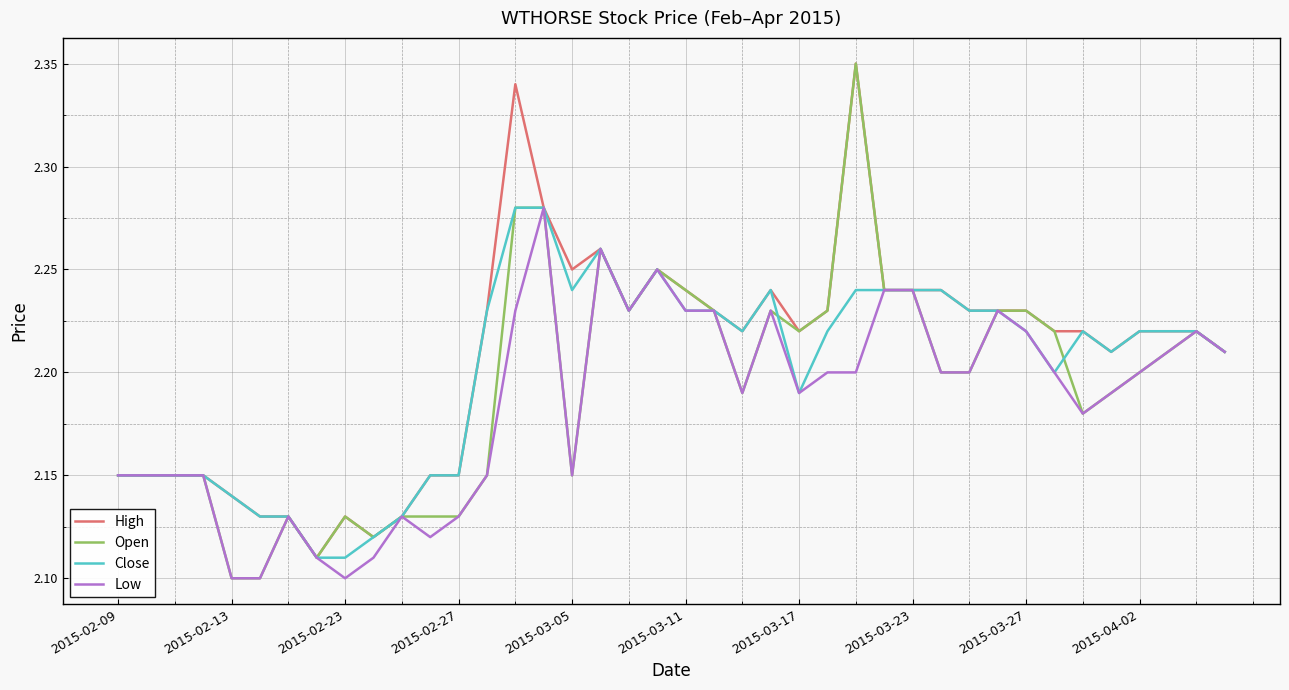

What are all the series names shown in the legend?

High, Open, Close, Low